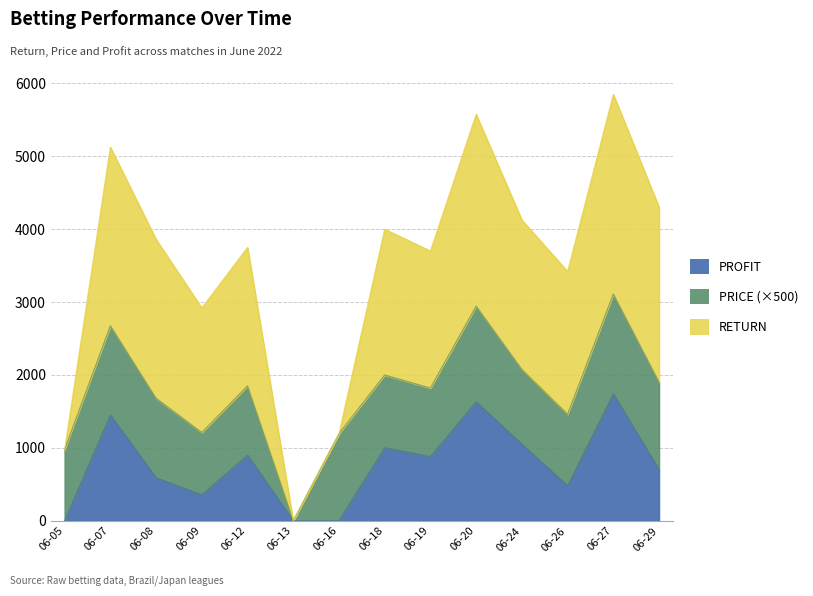

The value of PROFIT at 2022-06-29 is 700.0. True or false?

True